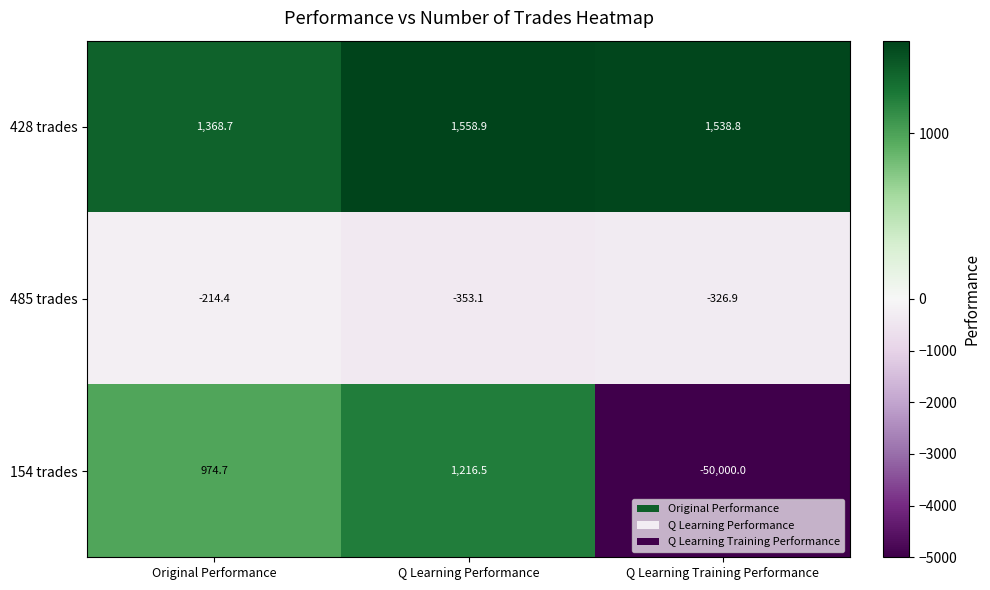

Rank the series by their maximum value, from highest to lowest.

428 trades, 154 trades, 485 trades